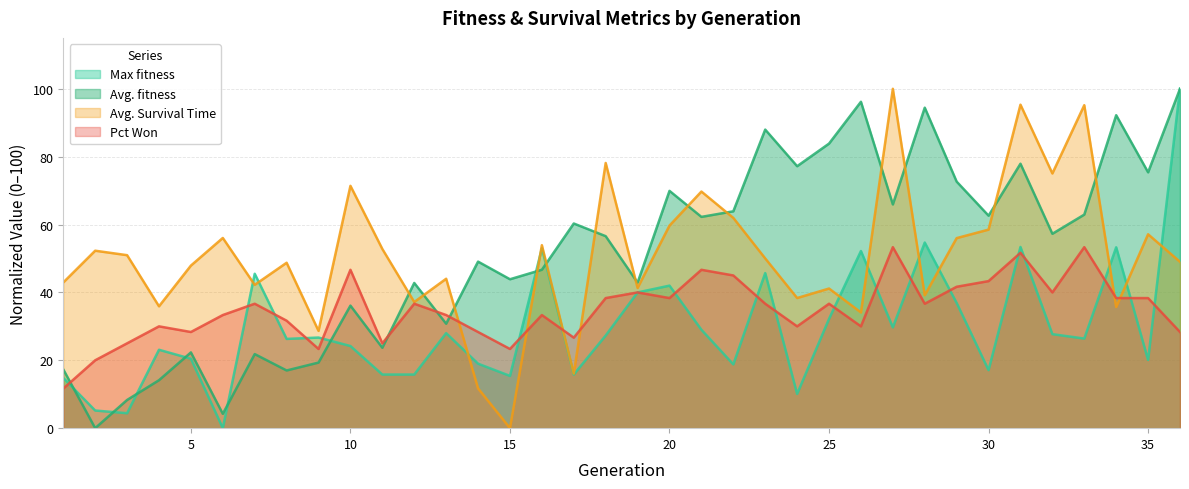

True or false: Avg. Survival Time has more than 0 interior local peaks.

True